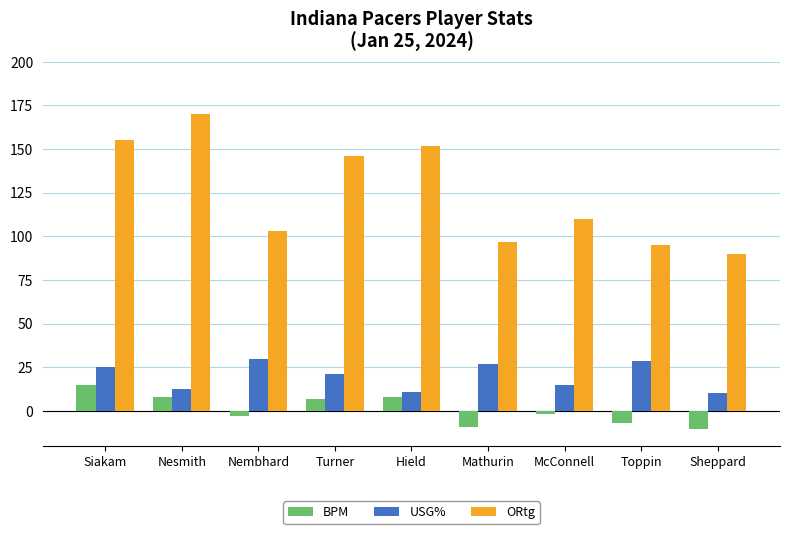

Which series changed the most between Turner and Mathurin?

ORtg